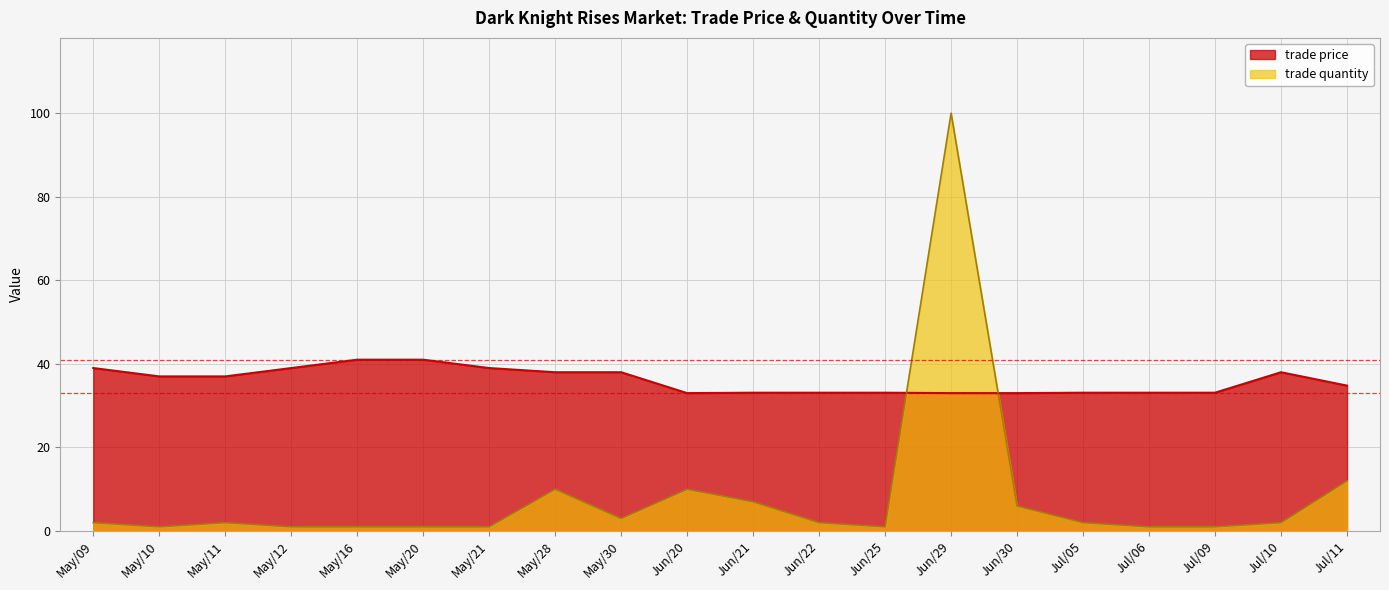

Reading left to right, list all the values displayed in this chart.

trade price: May/09=39.0	May/10=37.0	May/11=37.0	May/12=39.0	May/16=41.0	May/20=41.0	May/21=39.0	May/28=38.0	May/30=38.0	Jun/20=33.0	Jun/21=33.1	Jun/22=33.1	Jun/25=33.1	Jun/29=33.0	Jun/30=33.0	Jul/05=33.1	Jul/06=33.1	Jul/09=33.1	Jul/10=38.0	Jul/11=34.8
trade quantity: May/09=2.0	May/10=1.0	May/11=2.0	May/12=1.0	May/16=1.0	May/20=1.0	May/21=1.0	May/28=10.0	May/30=3.0	Jun/20=10.0	Jun/21=7.0	Jun/22=2.0	Jun/25=1.0	Jun/29=100.0	Jun/30=6.0	Jul/05=2.0	Jul/06=1.0	Jul/09=1.0	Jul/10=2.0	Jul/11=12.0